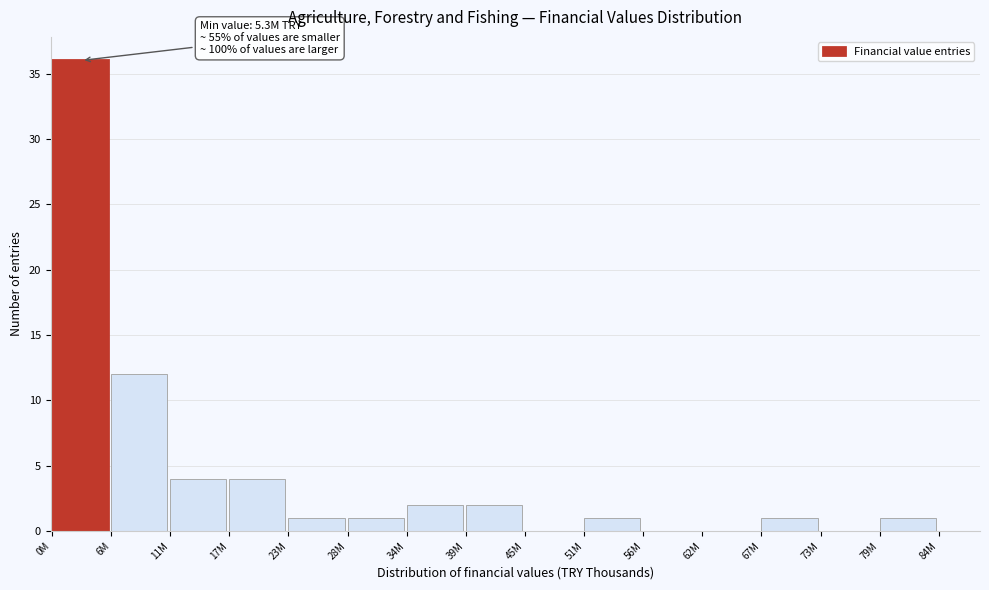

Reading right to left, extract all data points from this chart.

79M=1	73M=0	67M=1	62M=0	56M=0	51M=1	45M=0	39M=2	34M=2	28M=1	23M=1	17M=4	11M=4	6M=12	0M=36